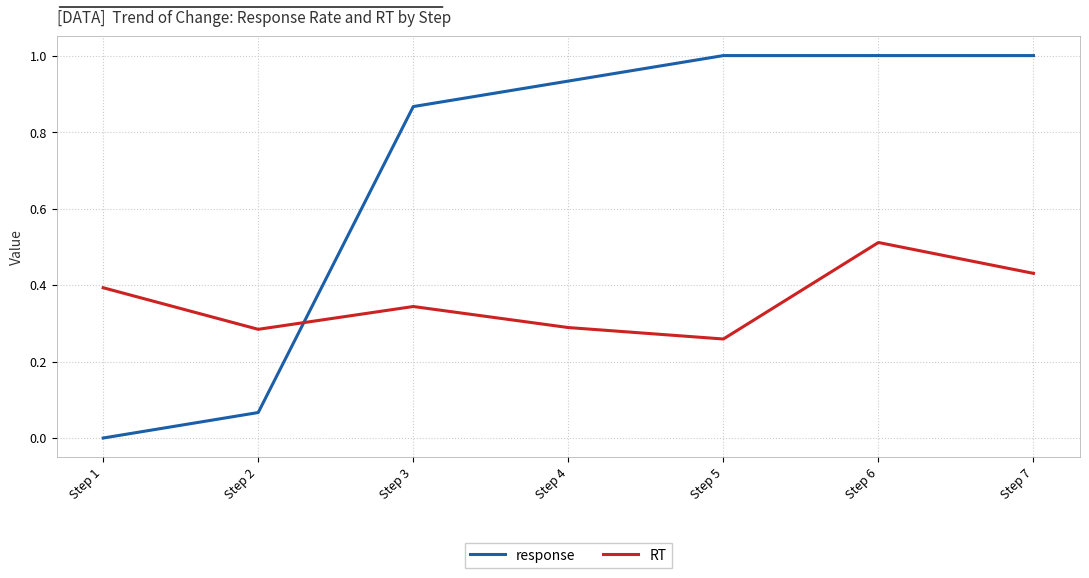

Which series has the largest range (max minus min)?

response